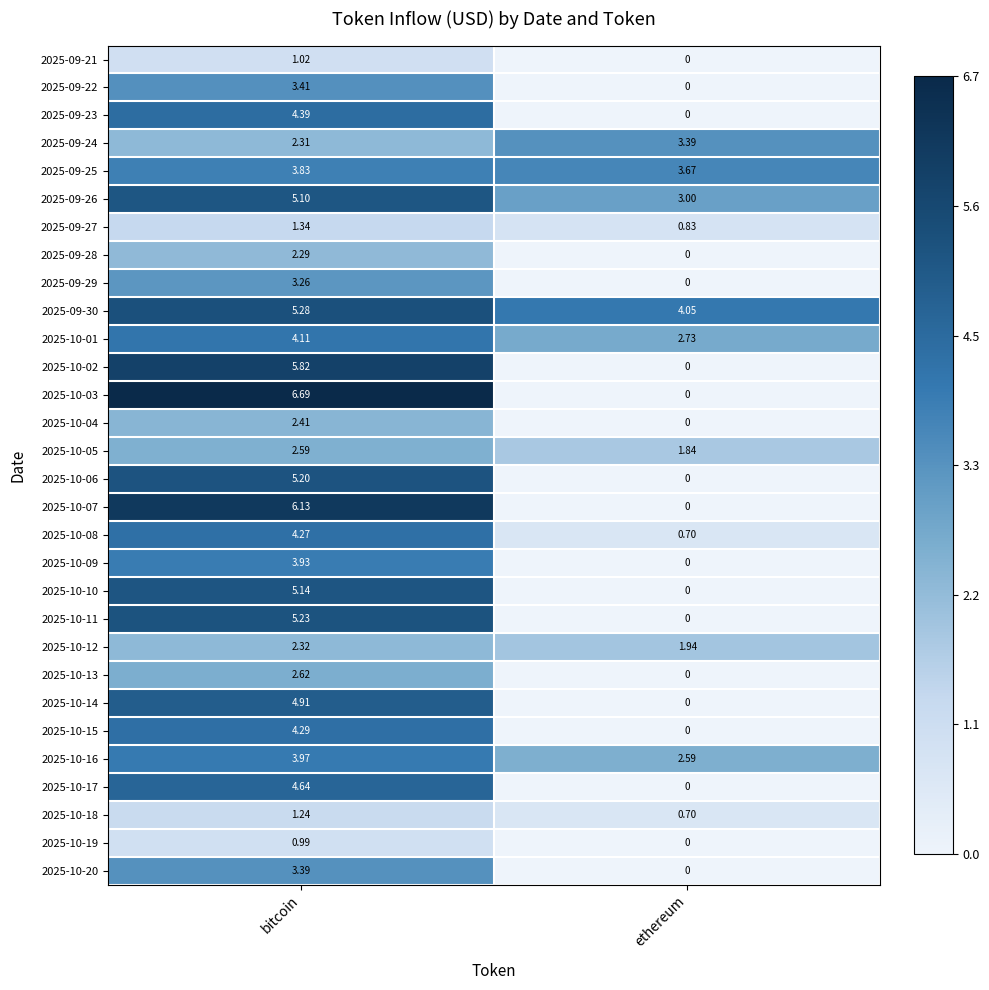

List the labels in order of 2025-10-15 value, smallest first.

ethereum, bitcoin